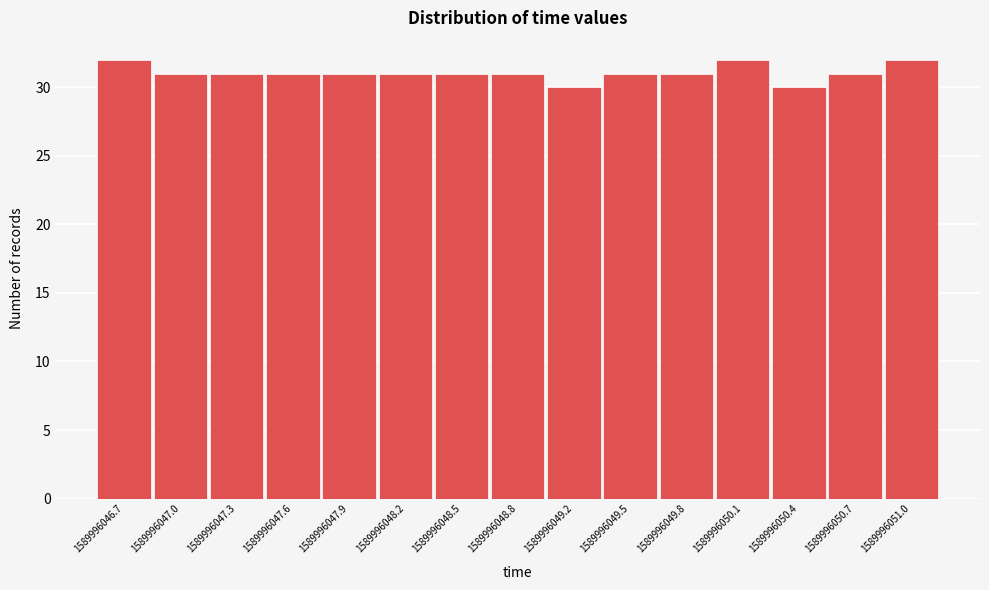

What is the height of the bar covering 1589996048.70 to 1589996049.00 on the x-axis? Neither the bar edges nor the heights are printed on the chart, so give them approximately, as read against the axes.

31